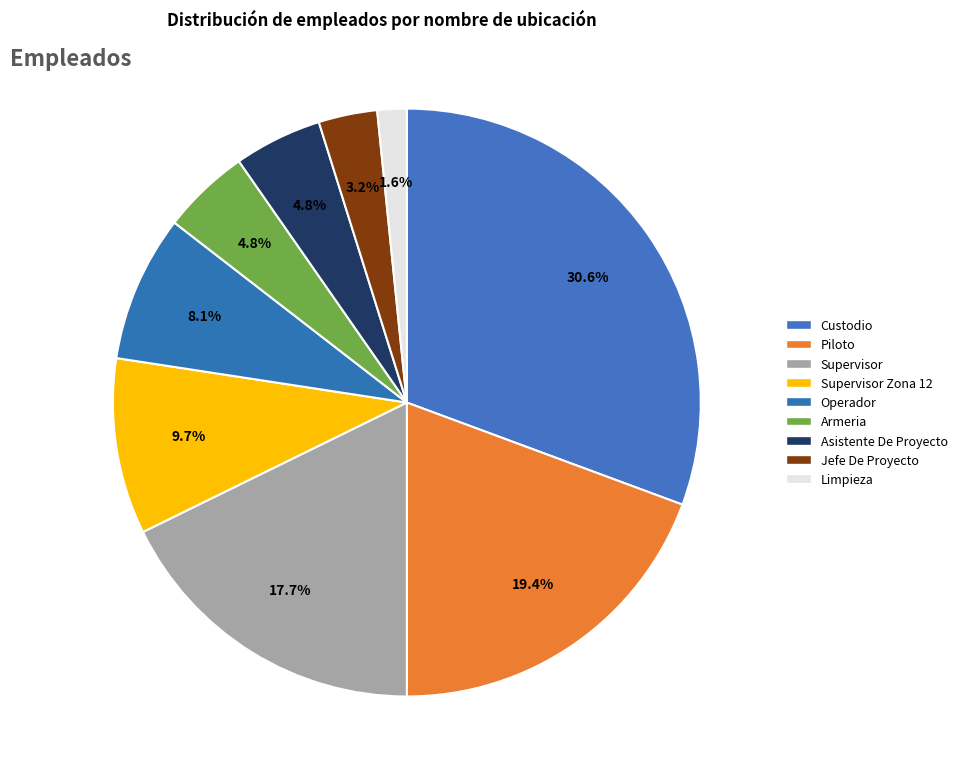

The Custodio slice represents 16% of the pie. True or false?

False